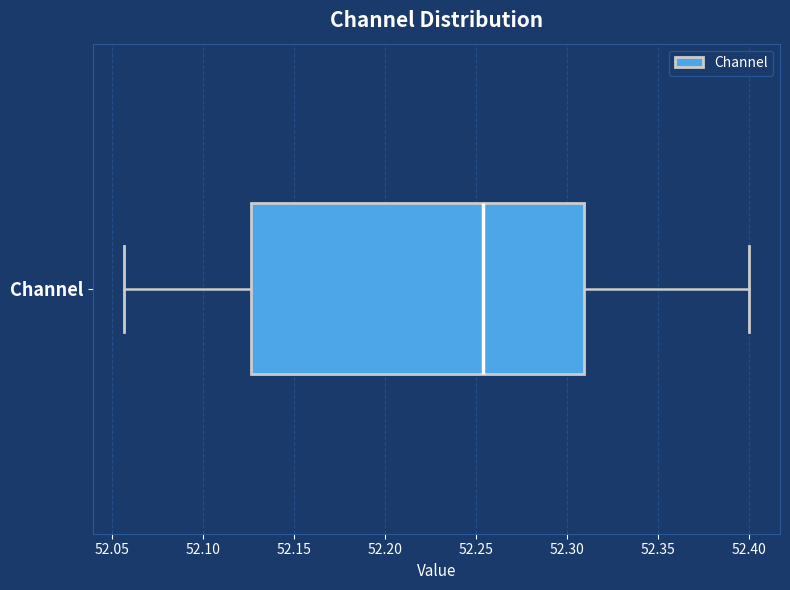

Transcribe this box plot: give where the median line is, the range the box spans, and where the two whiskers end, as read against the x-axis. The values are not printed on the chart, so give them approximately, as read against the axis.

median 52.255, box 52.125 to 52.310, whiskers 52.055 to 52.400